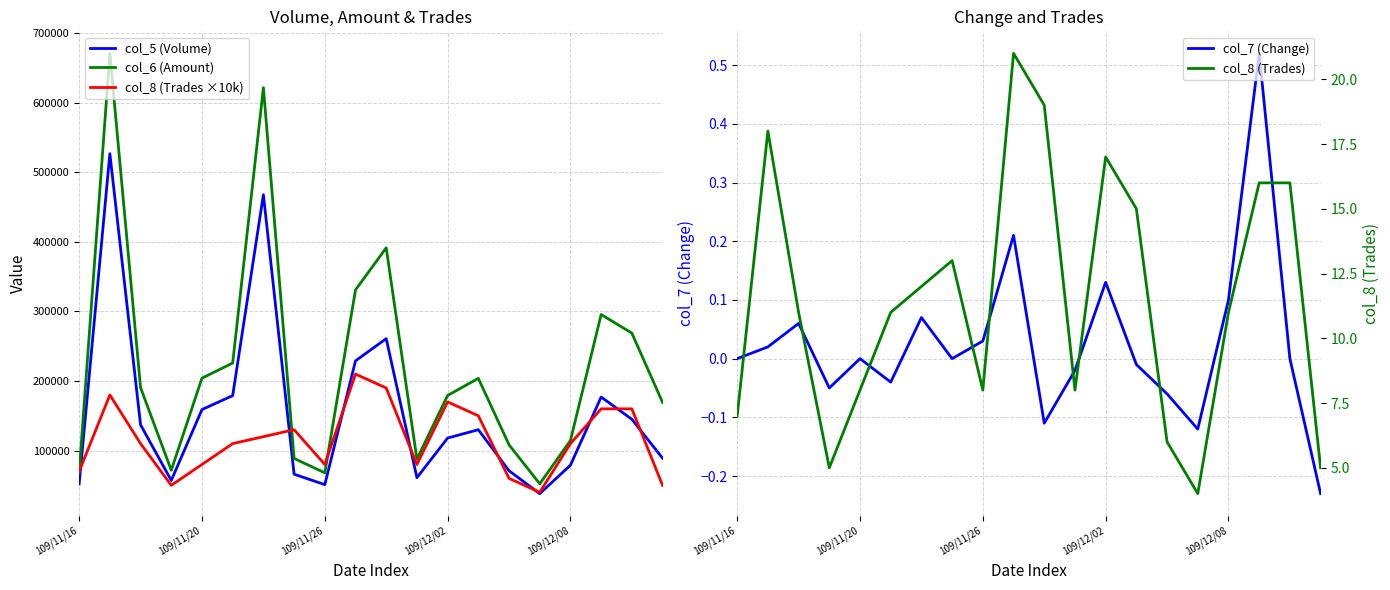

The value of col_6 (Amount) at 109/12/02 is 105826.8. True or false?

False